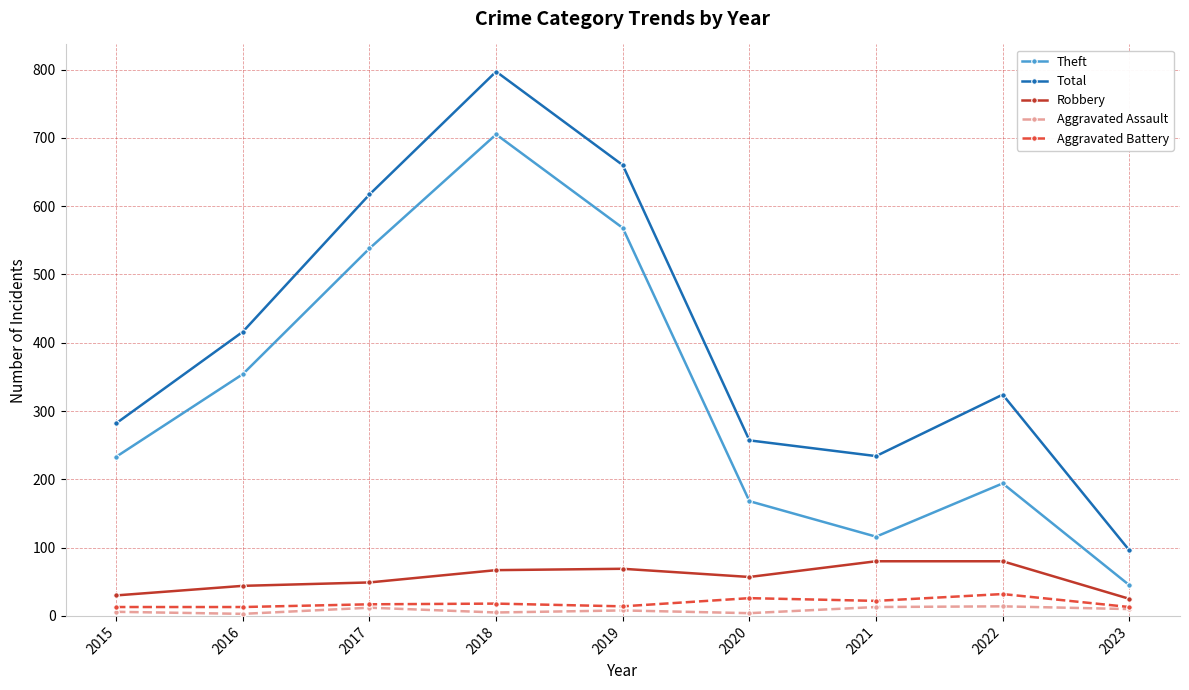

What are all the series names shown in the legend?

Theft, Total, Robbery, Aggravated Assault, Aggravated Battery